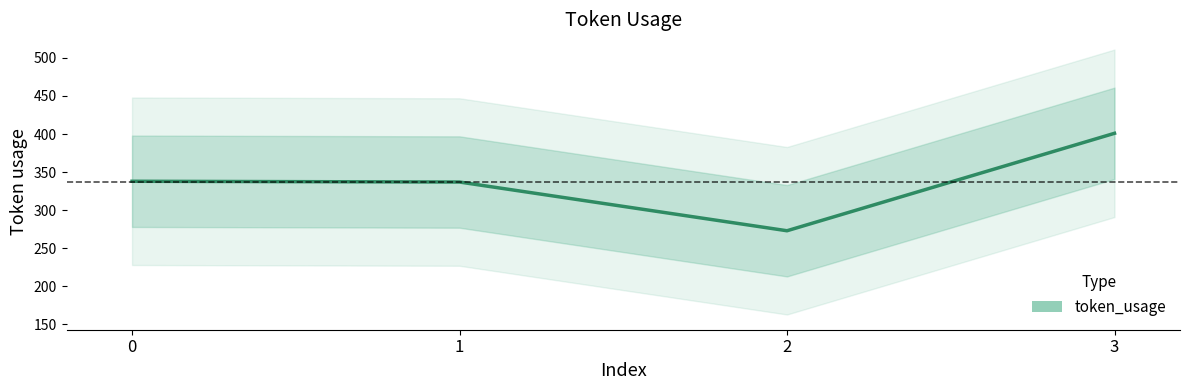

What is the value of the 3rd point from the left?

273